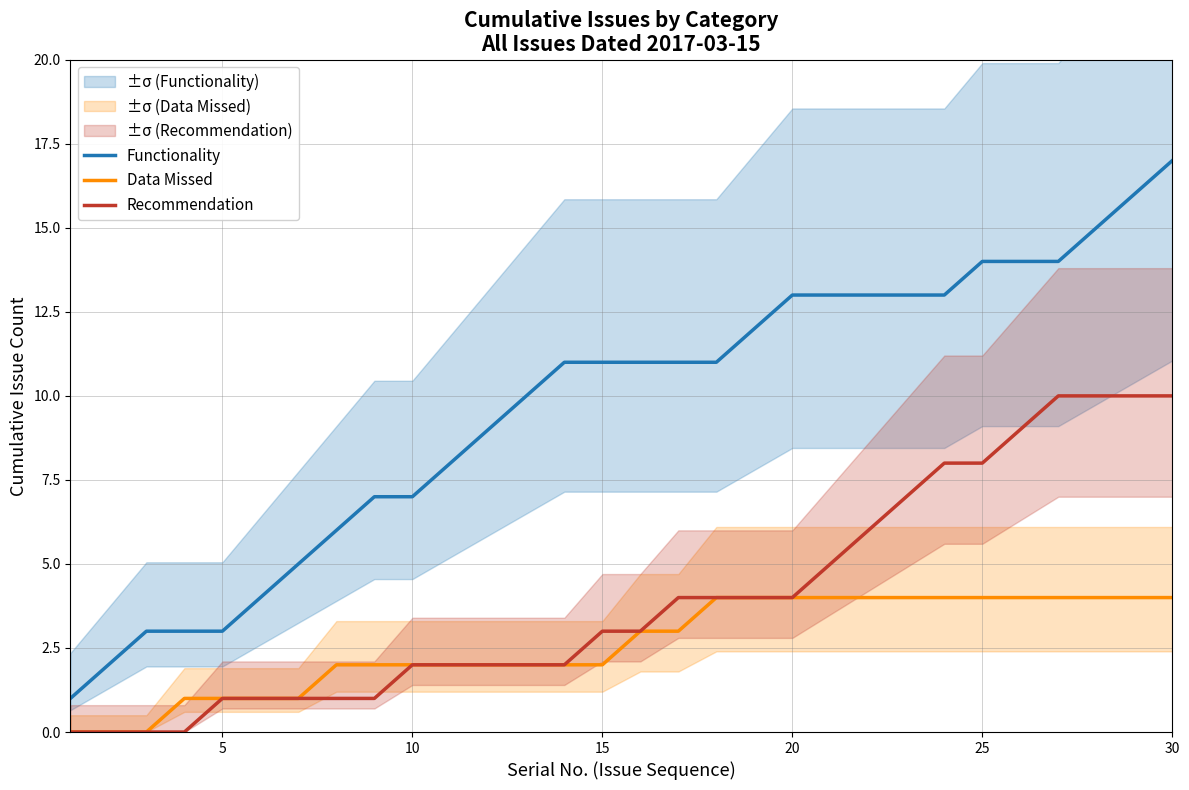

True or false: Recommendation and Functionality intersect in this chart.

False